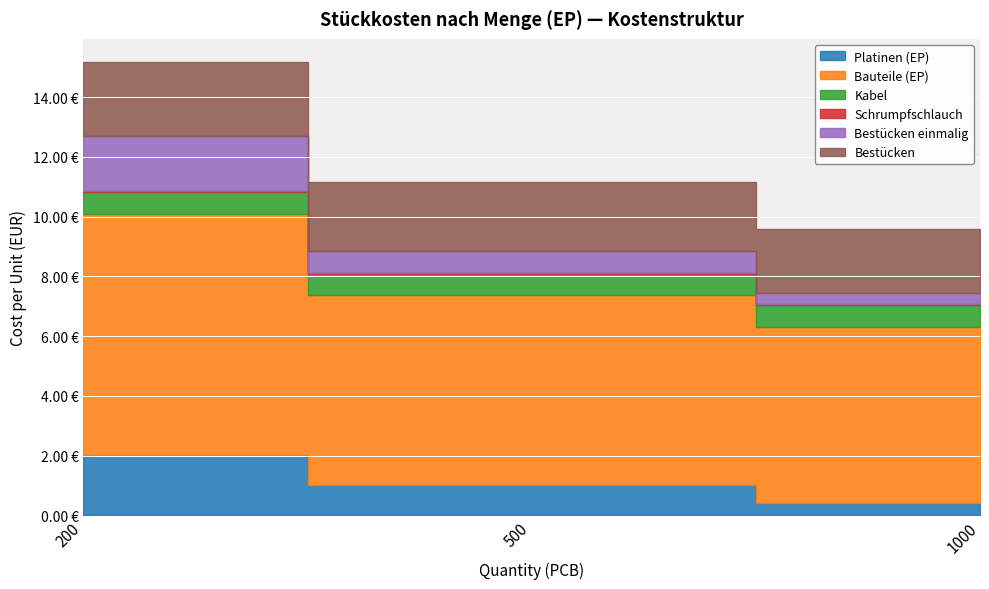

How many data points in Bauteile (EP) are above 6?

2